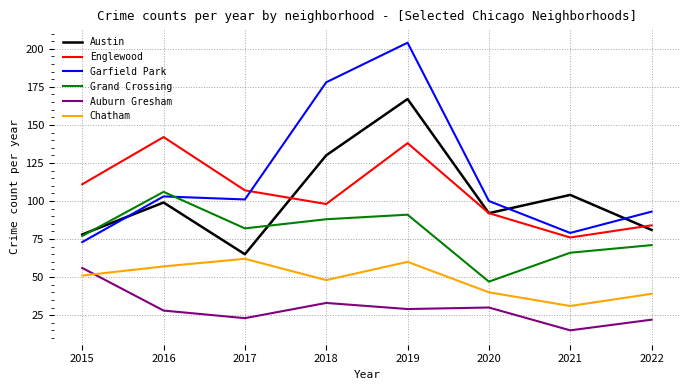

In Englewood, how many points are lower than both neighbors (excluding endpoints)?

2